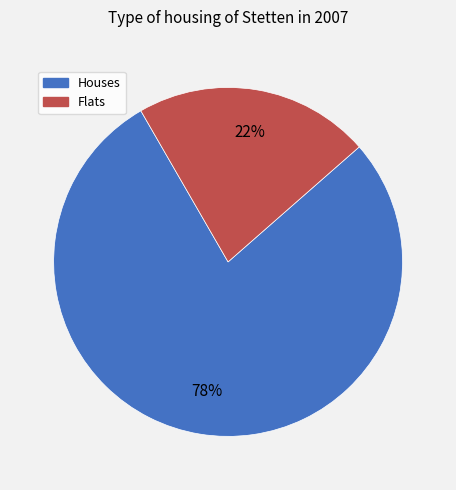

To the nearest percent, what is the average slice percentage?

50%